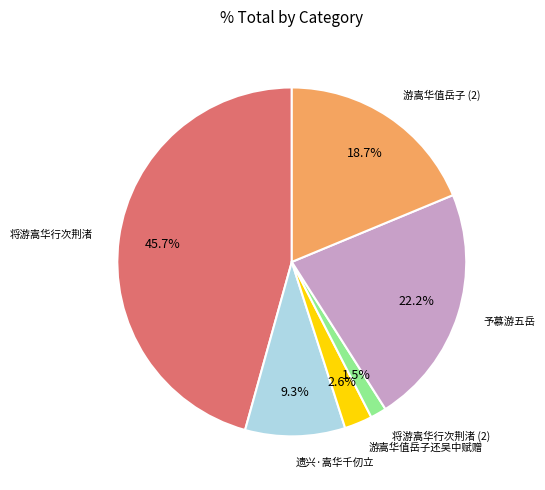

Is there any slice that represents more than half of the pie?

No